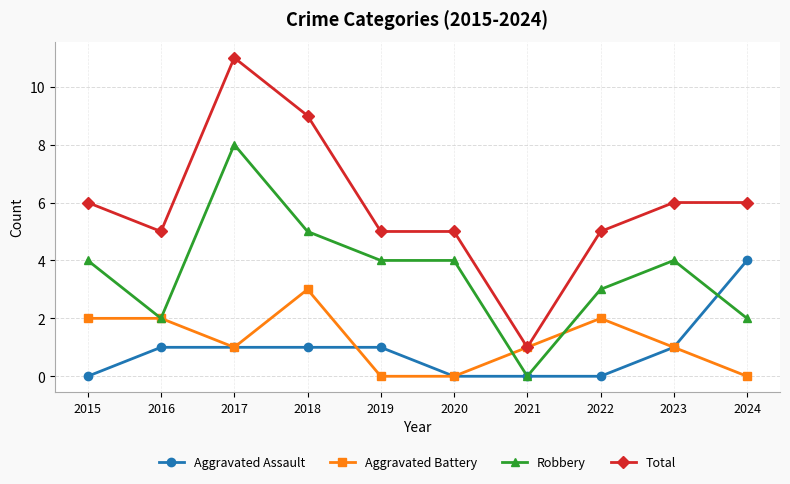

How many positive values does the Robbery series have?

9